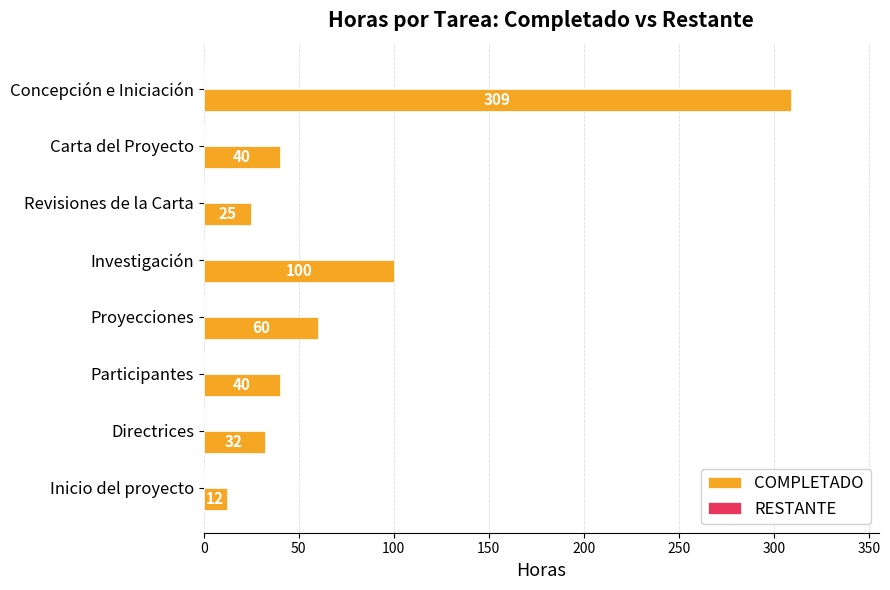

Where is the data nearest to the value 160?

Investigación